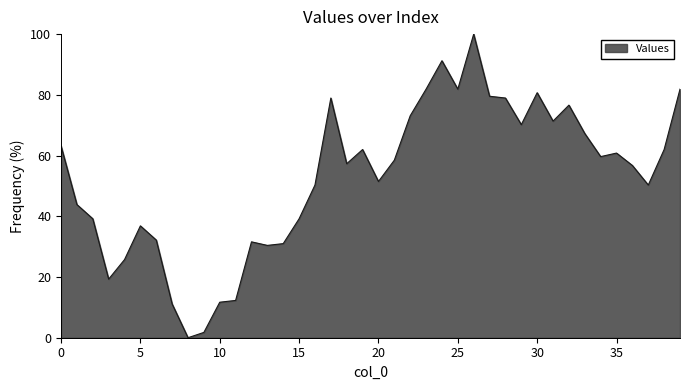

What is the maximum value shown in the chart?

100.0